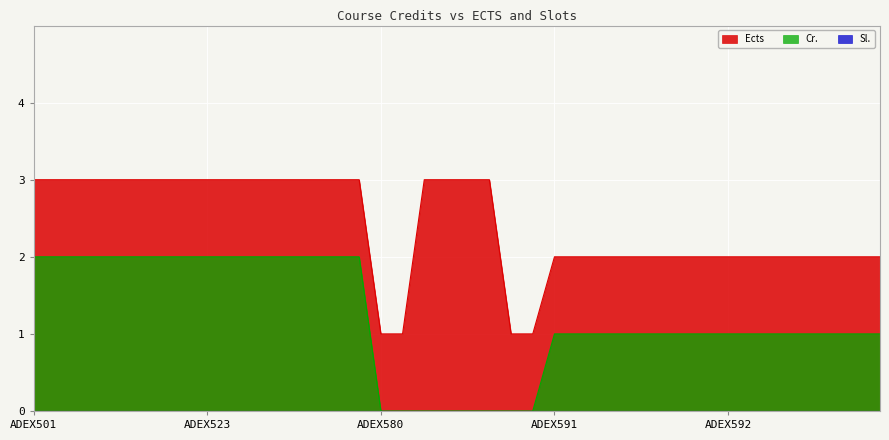

How many lines are shown in the chart?

3